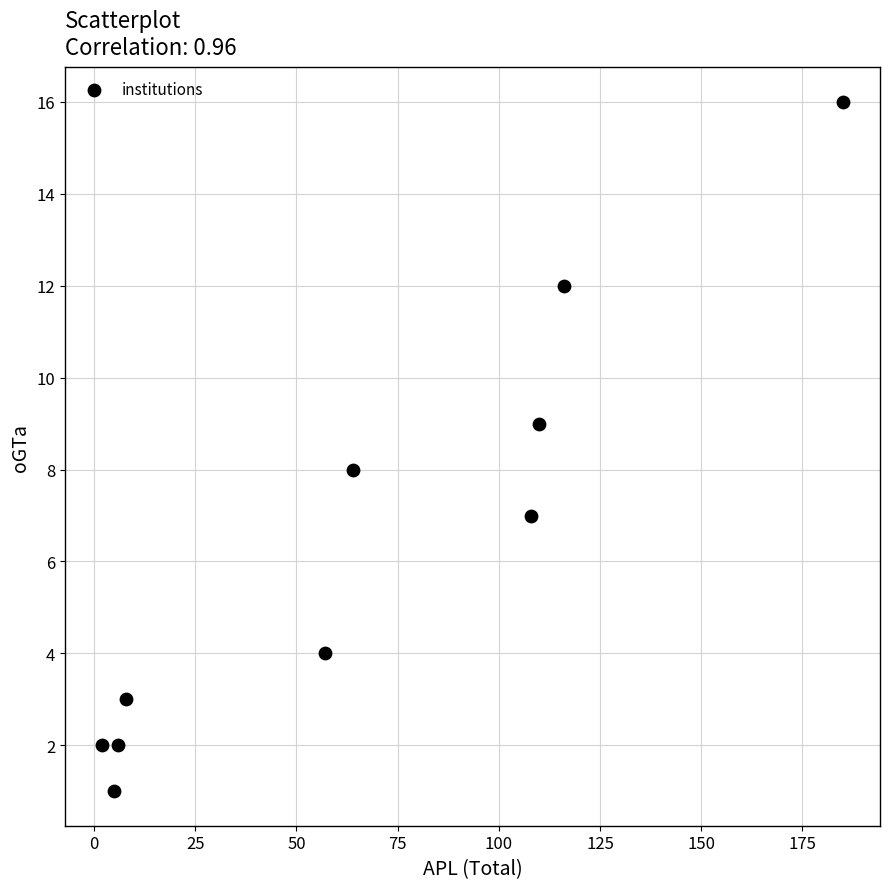

What is the range of X values (max minus min)?

183